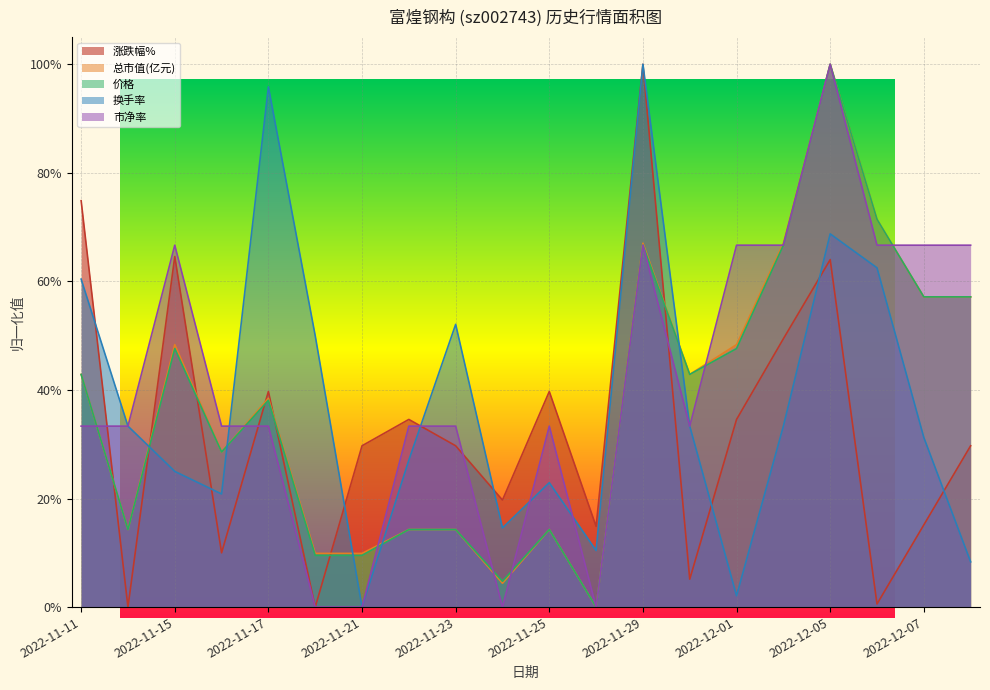

Reading left to right, transcribe all the data shown in this chart.

涨跌幅%: 2022-11-11=0.7	2022-11-14=0.0	2022-11-15=0.6	2022-11-16=0.1	2022-11-17=0.4	2022-11-18=0.0	2022-11-21=0.3	2022-11-22=0.3	2022-11-23=0.3	2022-11-24=0.2	2022-11-25=0.4	2022-11-28=0.1	2022-11-29=1.0	2022-11-30=0.1	2022-12-01=0.3	2022-12-02=0.5	2022-12-05=0.6	2022-12-06=0.0	2022-12-07=0.2	2022-12-08=0.3
总市值(亿元): 2022-11-11=0.4	2022-11-14=0.1	2022-11-15=0.5	2022-11-16=0.3	2022-11-17=0.4	2022-11-18=0.1	2022-11-21=0.1	2022-11-22=0.1	2022-11-23=0.1	2022-11-24=0.0	2022-11-25=0.1	2022-11-28=0.0	2022-11-29=0.7	2022-11-30=0.4	2022-12-01=0.5	2022-12-02=0.7	2022-12-05=1.0	2022-12-06=0.7	2022-12-07=0.6	2022-12-08=0.6
价格: 2022-11-11=0.4	2022-11-14=0.1	2022-11-15=0.5	2022-11-16=0.3	2022-11-17=0.4	2022-11-18=0.1	2022-11-21=0.1	2022-11-22=0.1	2022-11-23=0.1	2022-11-24=0.0	2022-11-25=0.1	2022-11-28=0.0	2022-11-29=0.7	2022-11-30=0.4	2022-12-01=0.5	2022-12-02=0.7	2022-12-05=1.0	2022-12-06=0.7	2022-12-07=0.6	2022-12-08=0.6
换手率: 2022-11-11=0.6	2022-11-14=0.3	2022-11-15=0.2	2022-11-16=0.2	2022-11-17=1.0	2022-11-18=0.5	2022-11-21=0.0	2022-11-22=0.3	2022-11-23=0.5	2022-11-24=0.1	2022-11-25=0.2	2022-11-28=0.1	2022-11-29=1.0	2022-11-30=0.3	2022-12-01=0.0	2022-12-02=0.3	2022-12-05=0.7	2022-12-06=0.6	2022-12-07=0.3	2022-12-08=0.1
市净率: 2022-11-11=0.3	2022-11-14=0.3	2022-11-15=0.7	2022-11-16=0.3	2022-11-17=0.3	2022-11-18=0.0	2022-11-21=0.0	2022-11-22=0.3	2022-11-23=0.3	2022-11-24=0.0	2022-11-25=0.3	2022-11-28=0.0	2022-11-29=0.7	2022-11-30=0.3	2022-12-01=0.7	2022-12-02=0.7	2022-12-05=1.0	2022-12-06=0.7	2022-12-07=0.7	2022-12-08=0.7